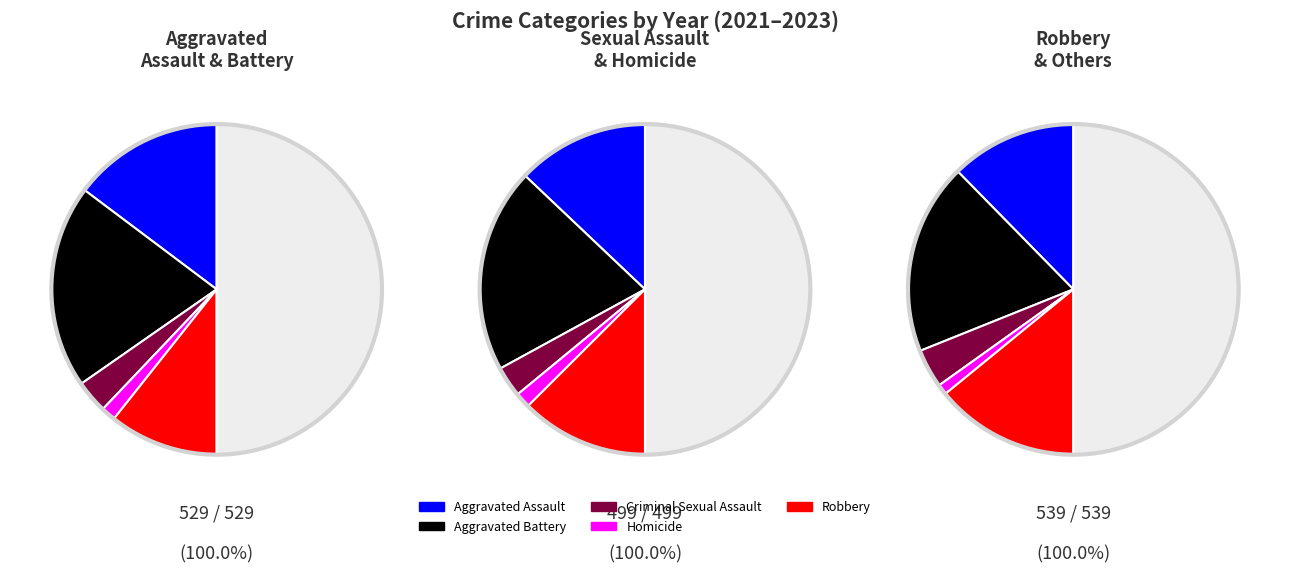

Which has a higher value, Criminal Sexual Assault or Robbery?

Robbery